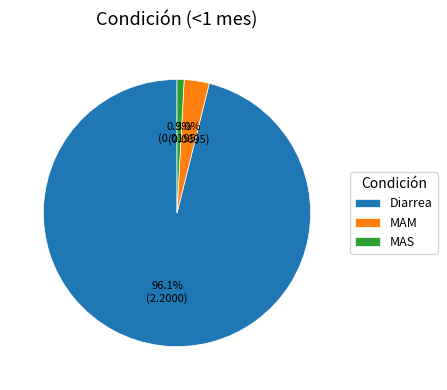

To the nearest percent, what is the difference between the largest and smallest slice percentages?

95%